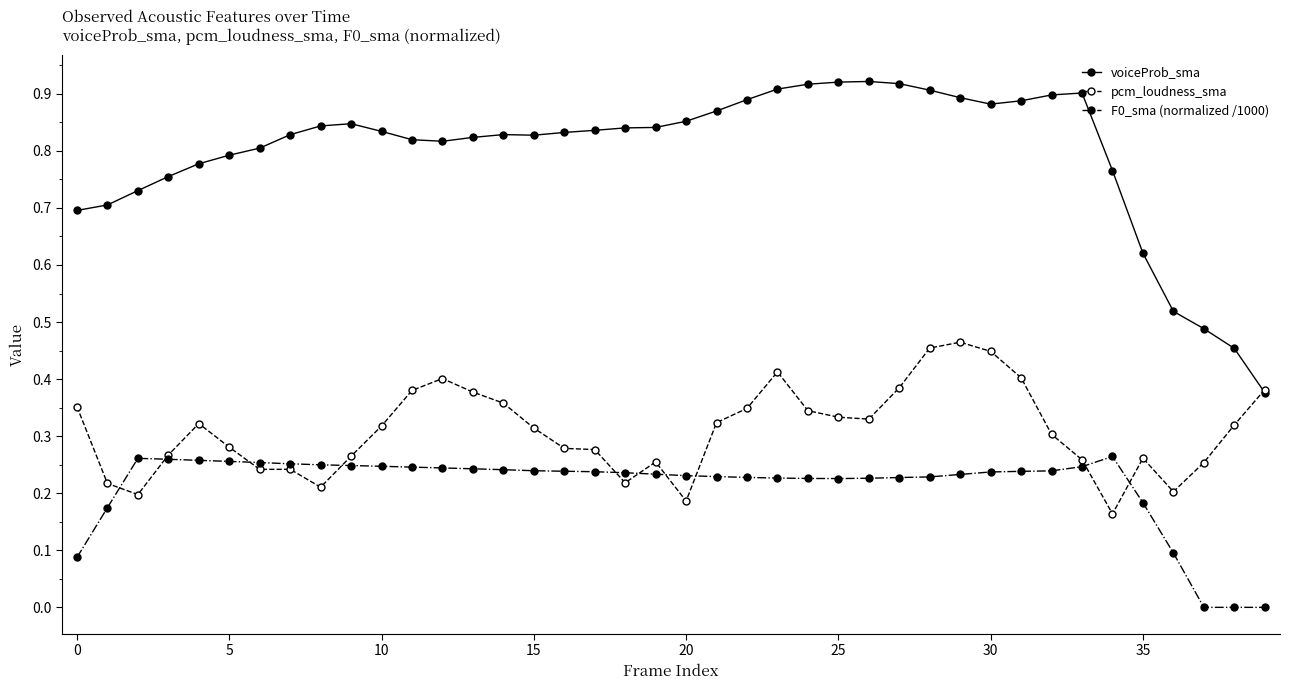

List the series in order of their overall mean, highest first.

voiceProb_sma, pcm_loudness_sma, F0_sma (normalized /1000)